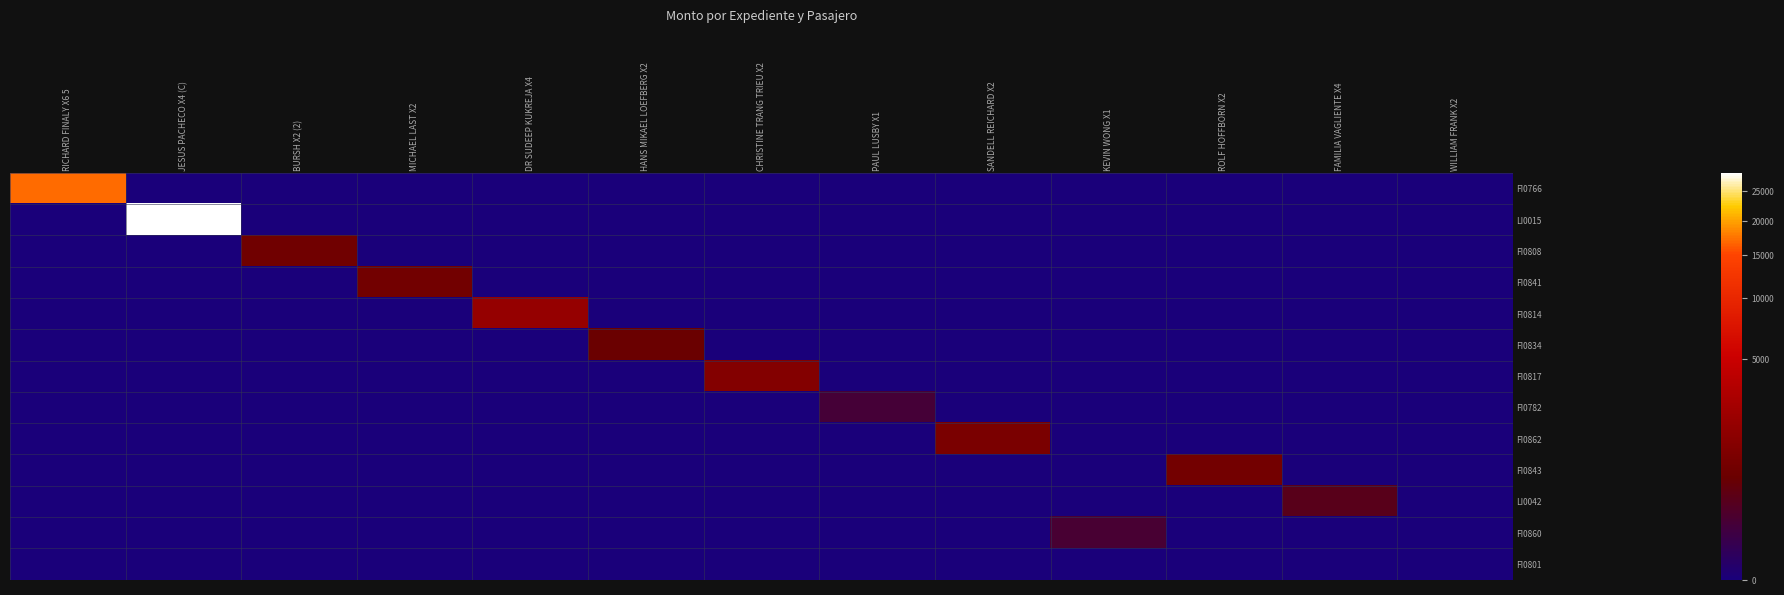

At SANDELL REICHARD X2, list the series in order from smallest to largest.

FI0766, LI0015, FI0808, FI0841, FI0814, FI0834, FI0817, FI0782, FI0843, LI0042, FI0860, FI0801, FI0862